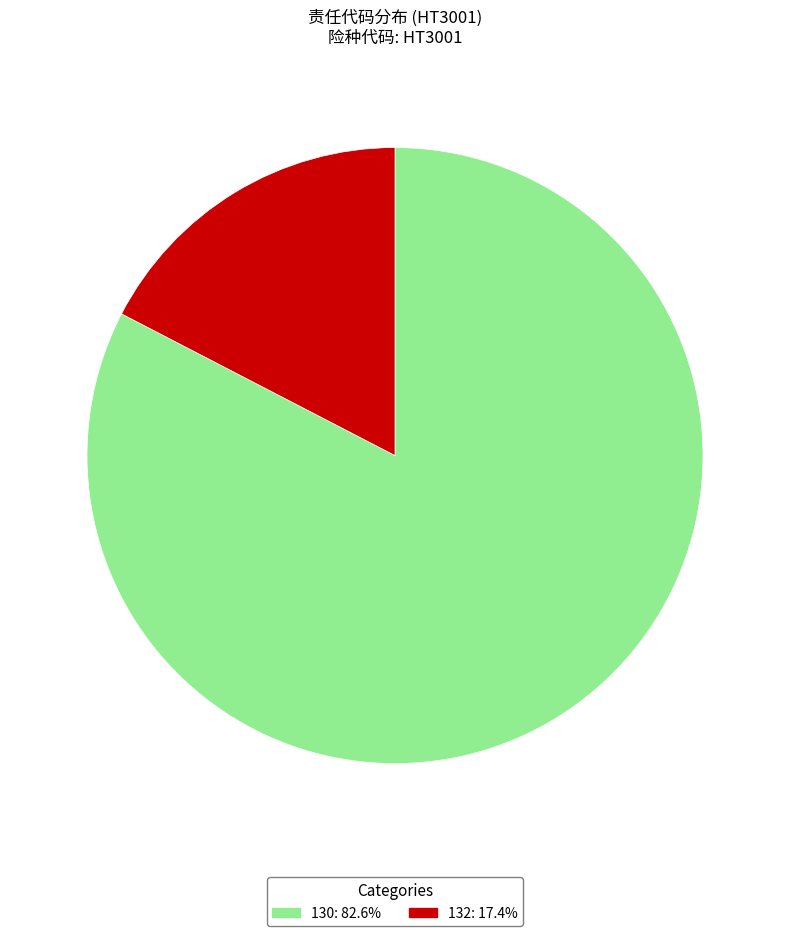

Which slice is the largest?

130